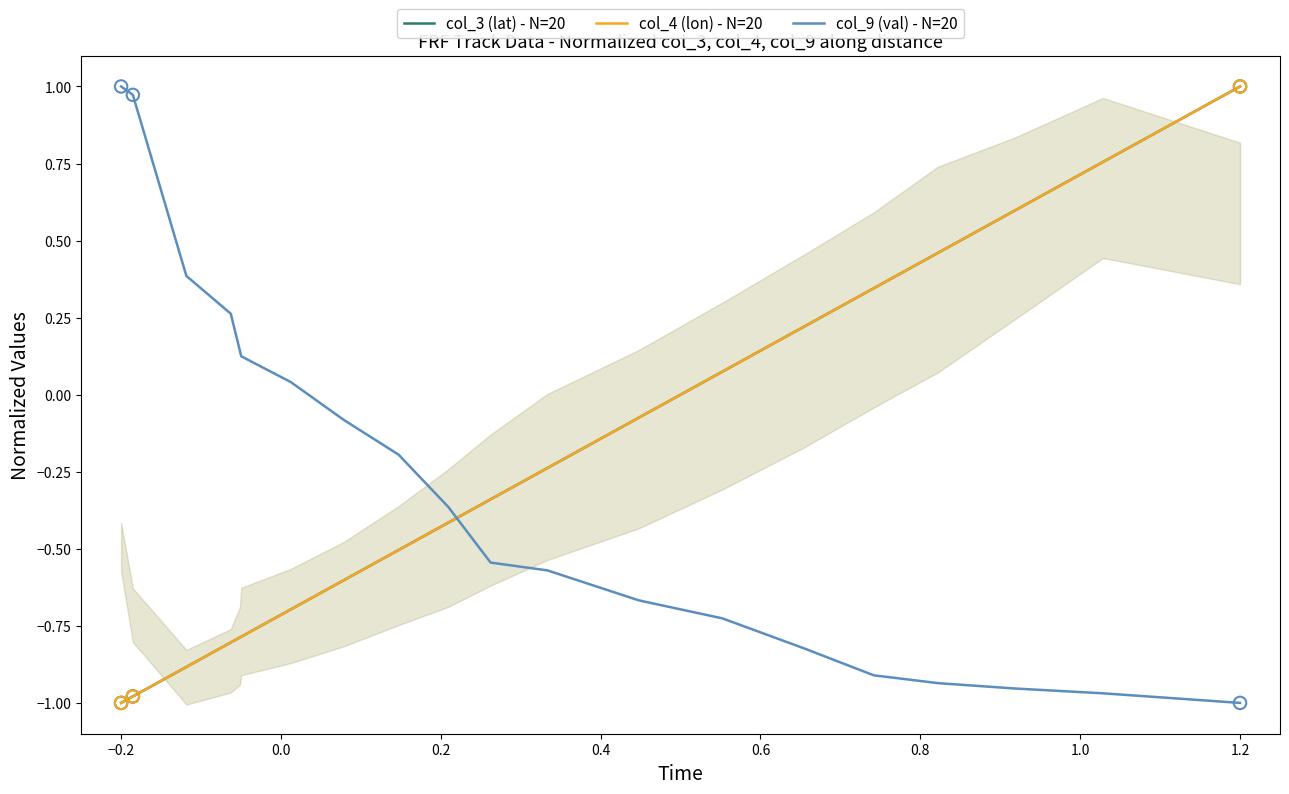

Which series has the largest total across all categories?

col_3 (lat) - N=20